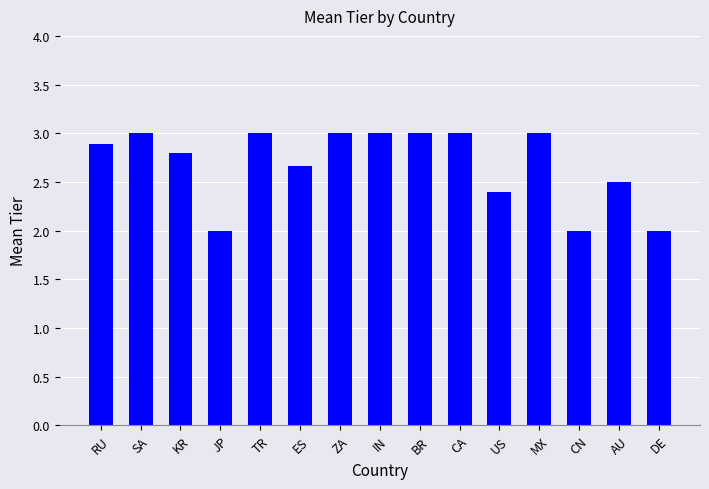

What is the label of the 15th bar from the left?

DE